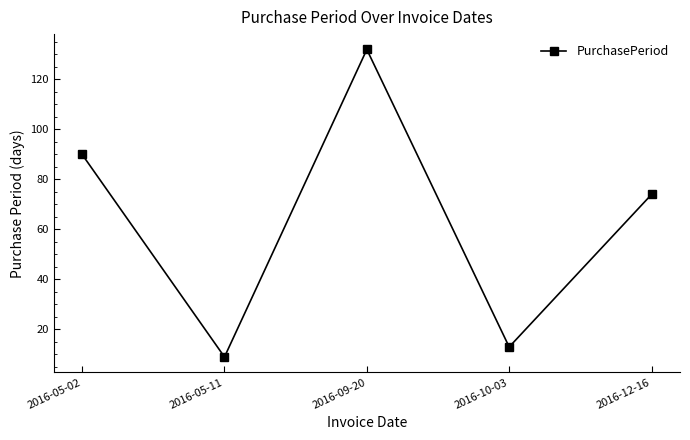

Rank the categories by value from lowest to highest.

2016-05-11, 2016-10-03, 2016-12-16, 2016-05-02, 2016-09-20